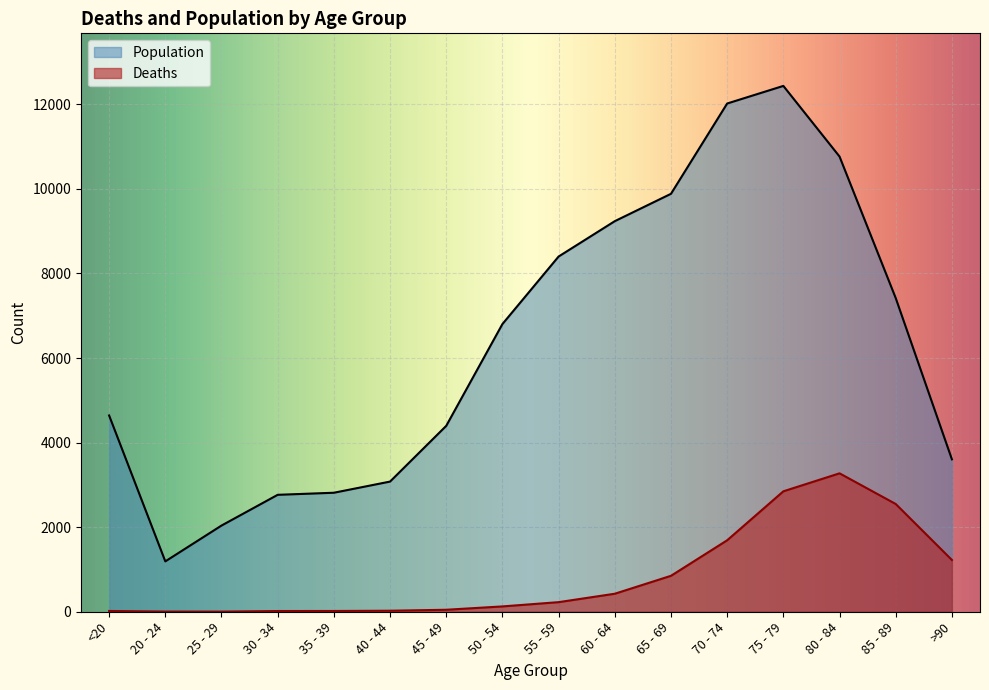

How many values in the Population series exceed 6803?

7